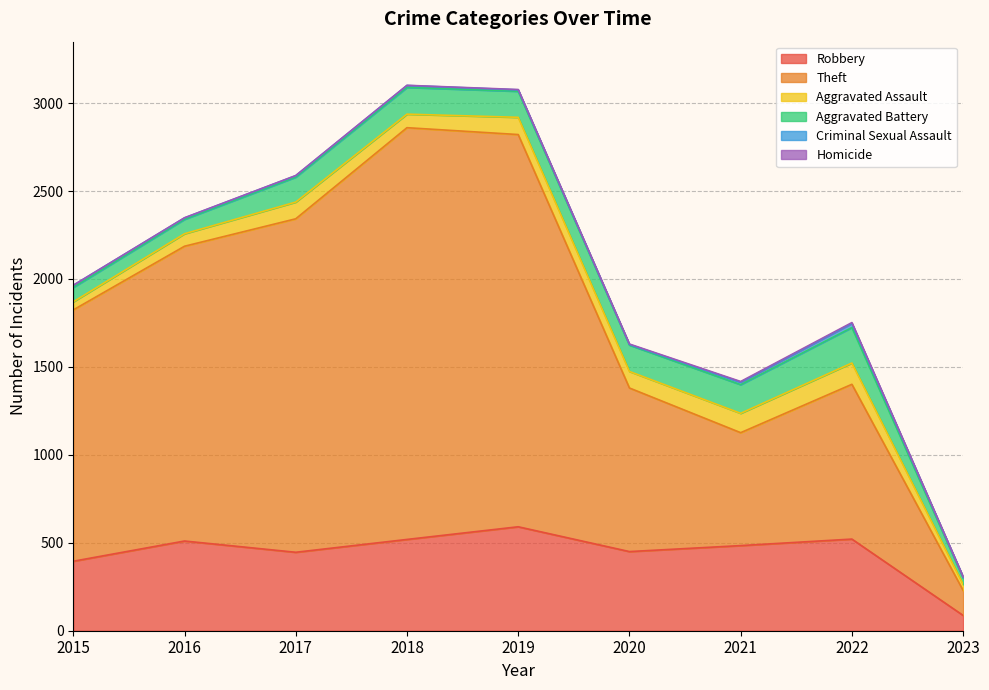

At how many categories does at least one series exceed 2194?

2